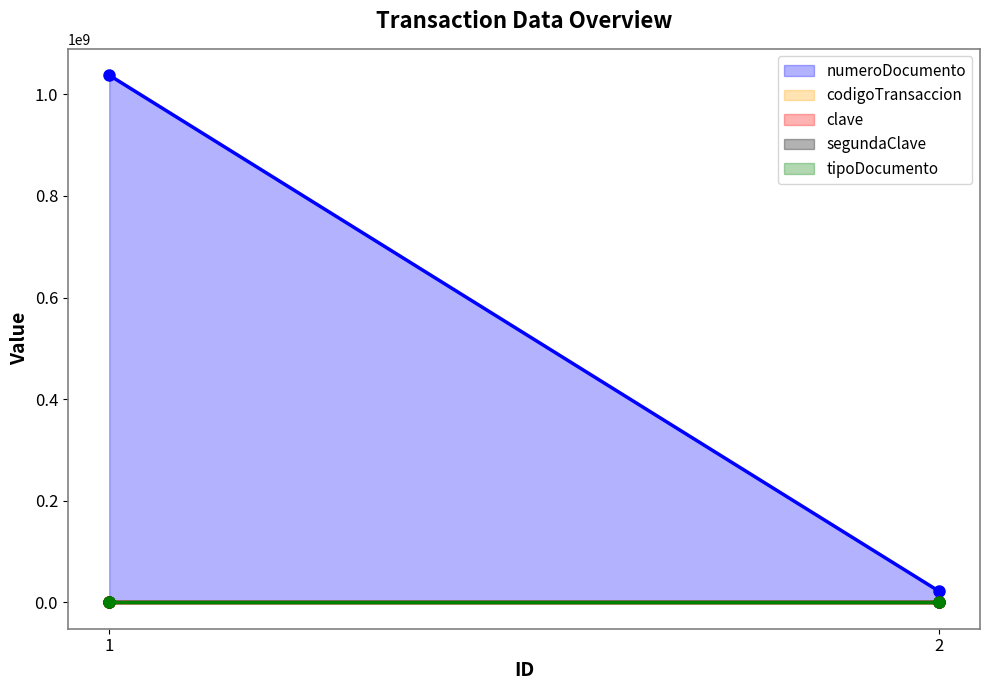

The numeroDocumento series shows 1854129243 at 1. True or false?

False